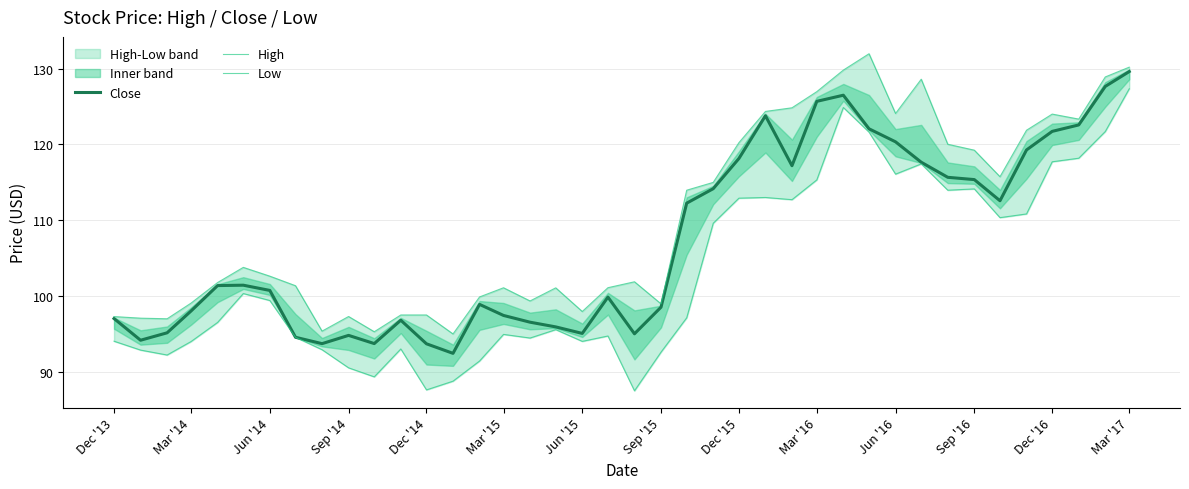

How many series are shown in this chart?

3